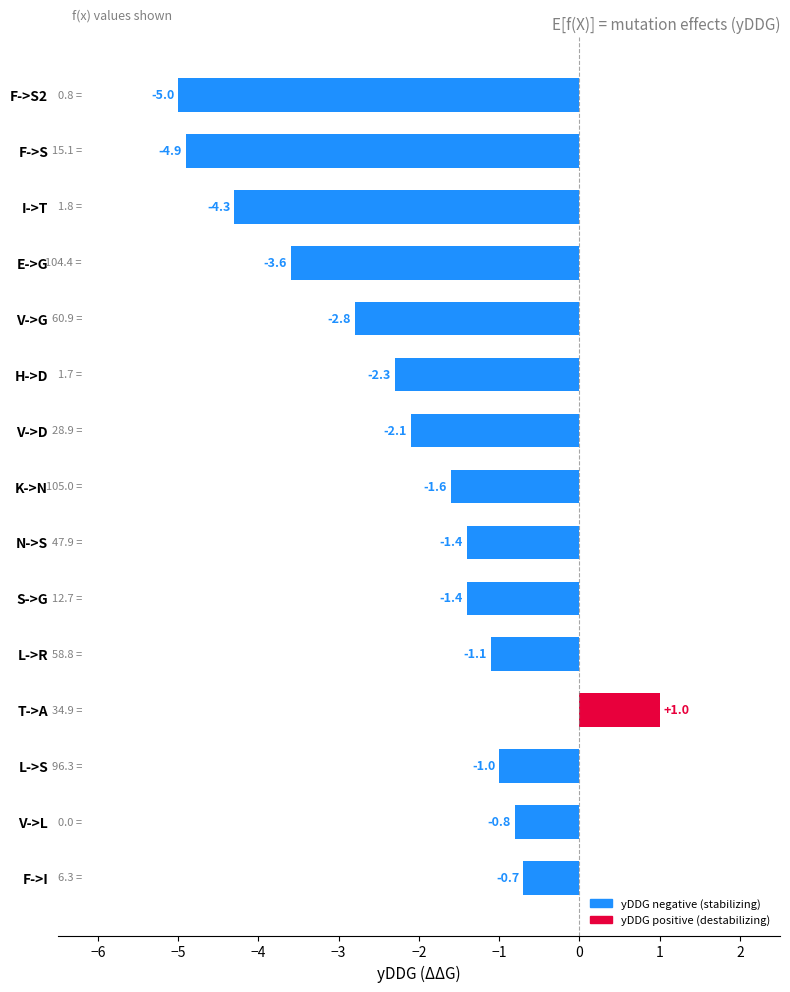

What is the label of the 15th bar from the bottom?

F->S2